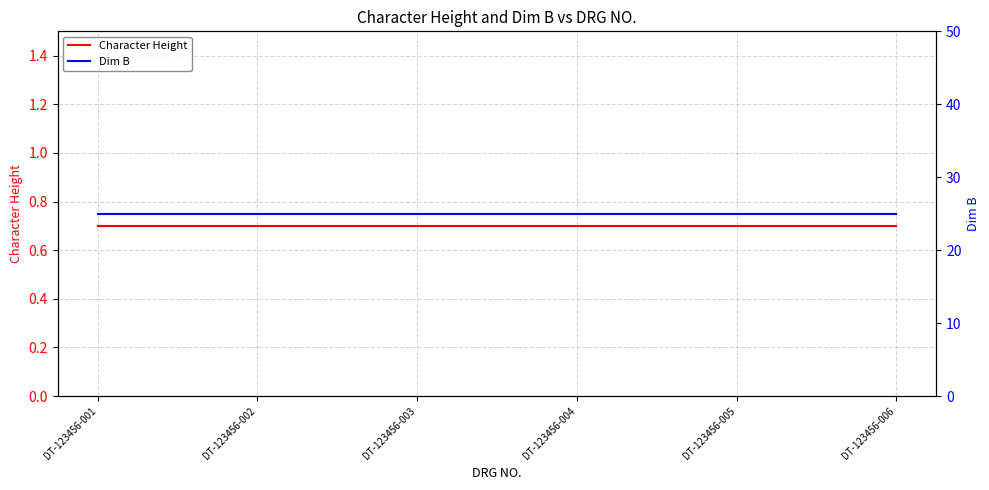

Which series has the largest range (max minus min)?

Character Height